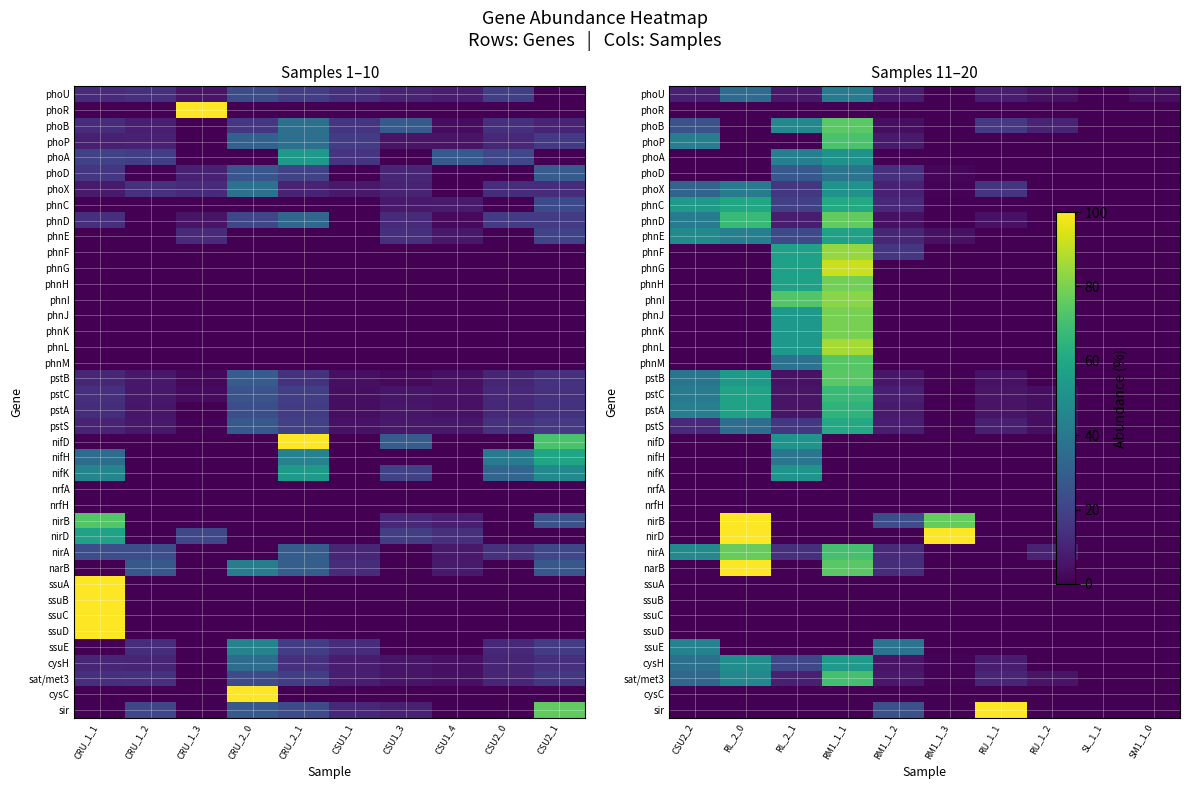

Is it true that cysH equals 31.4 at RL_2_1?

False